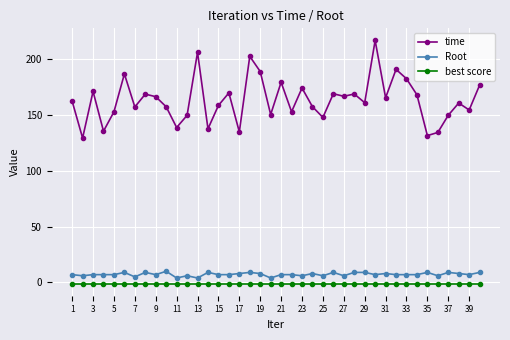

What is the maximum value shown in the chart?

216.8